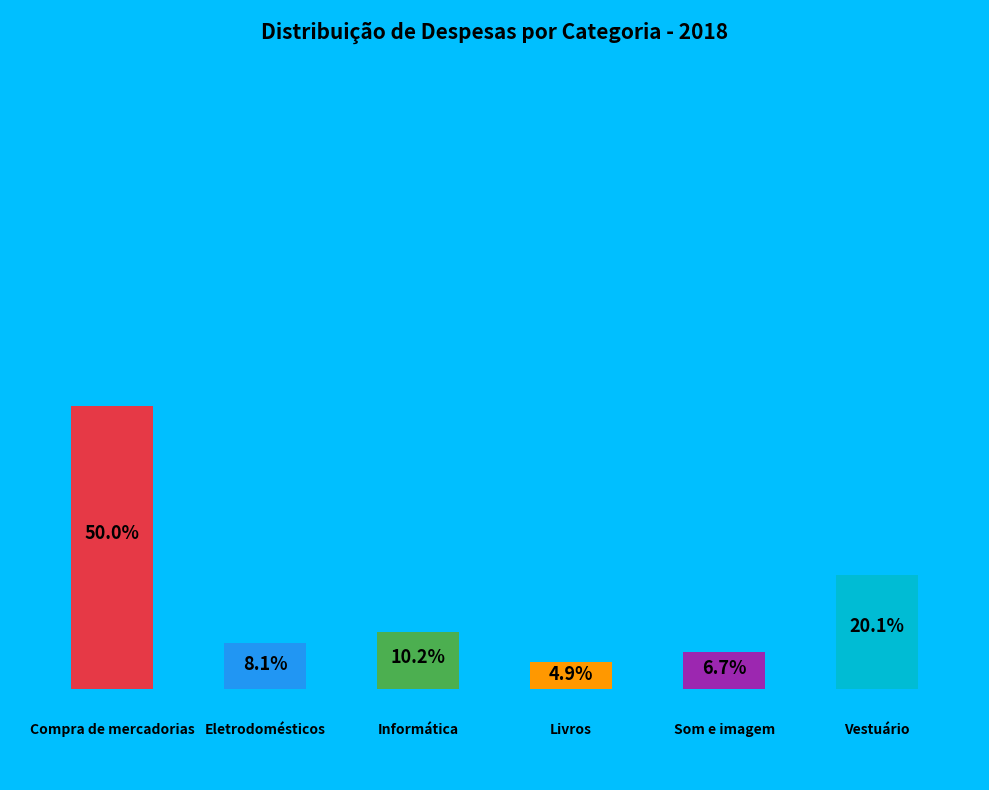

Is the sum of Informática and Vestuário greater than half?

No